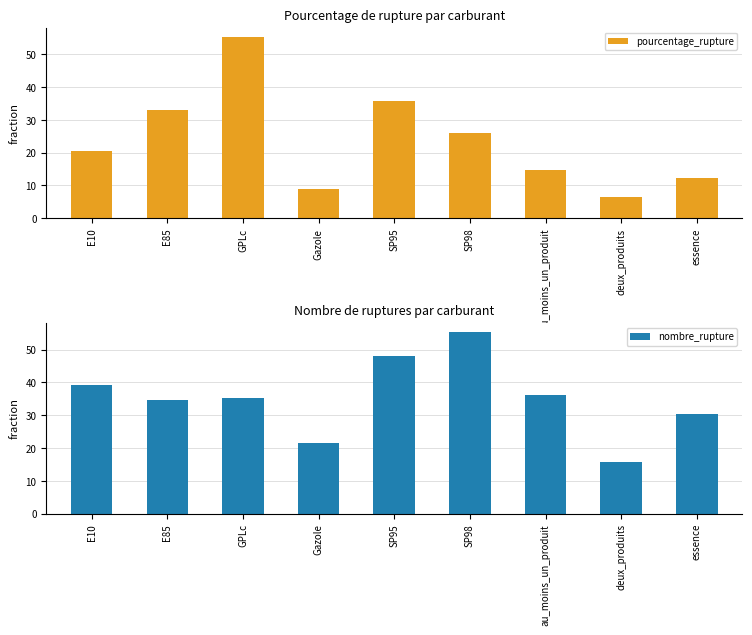

What is the approximate value of nombre_rupture at essence?

30.4